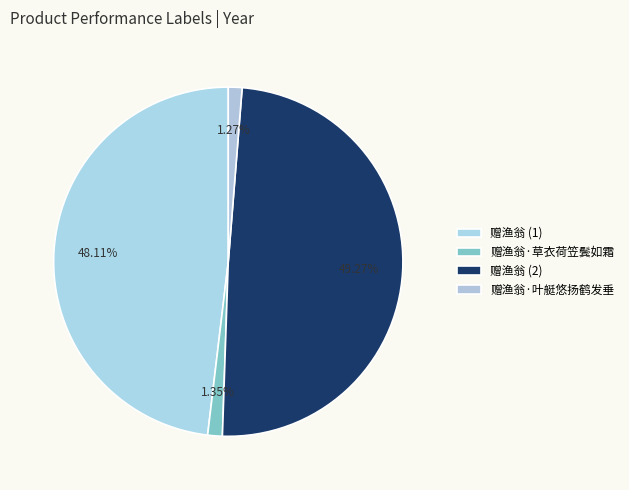

What is the largest slice in the pie chart?

赠渔翁 (2)